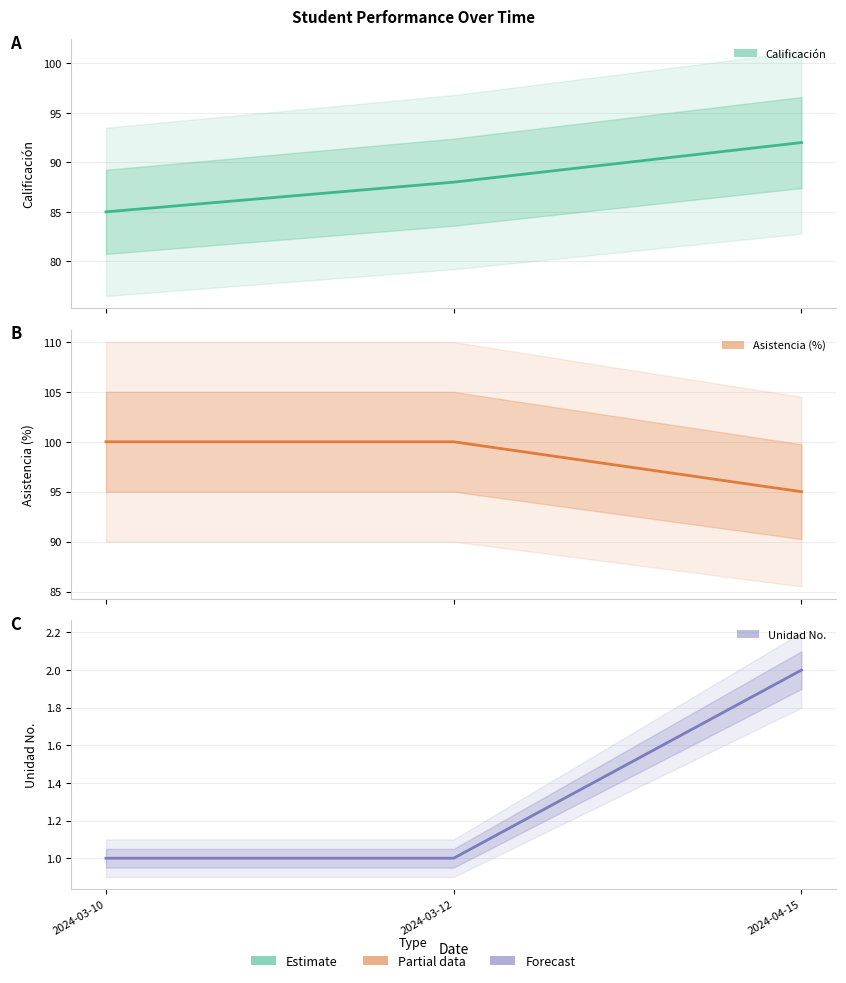

What is the label of the 1st point from the left?

2024-03-10